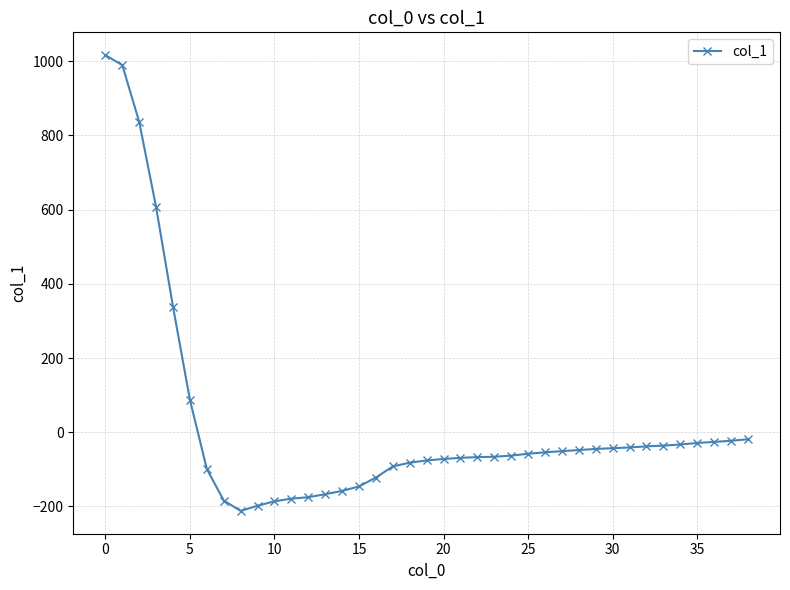

What is the average value?

23